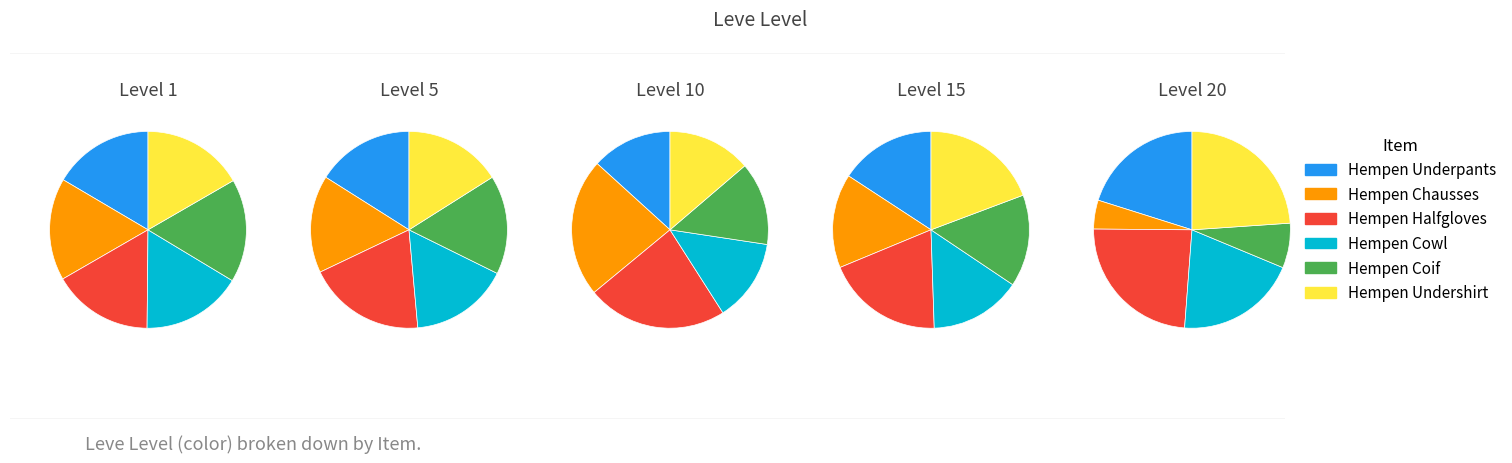

Does any single category account for the majority?

No